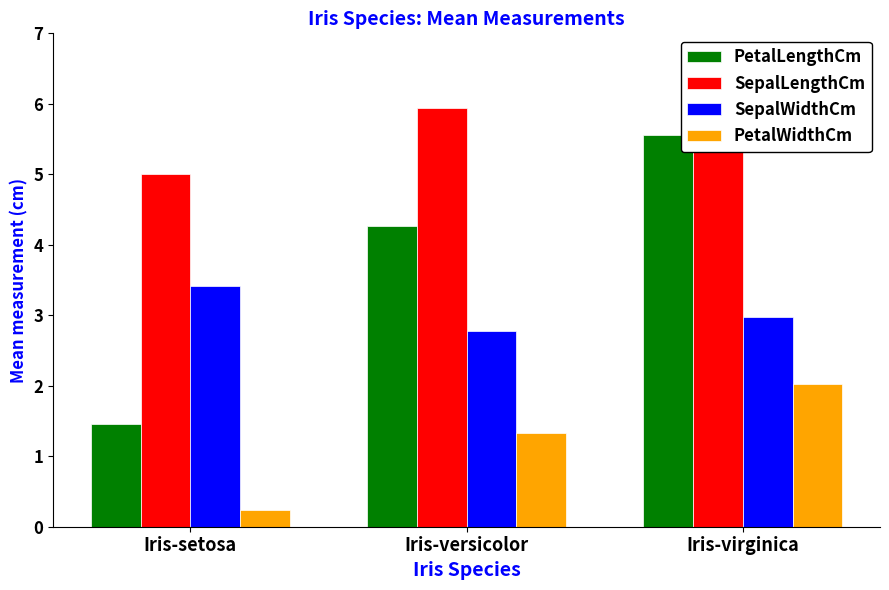

What is the spread (max minus min) of values at Iris-versicolor?

4.6